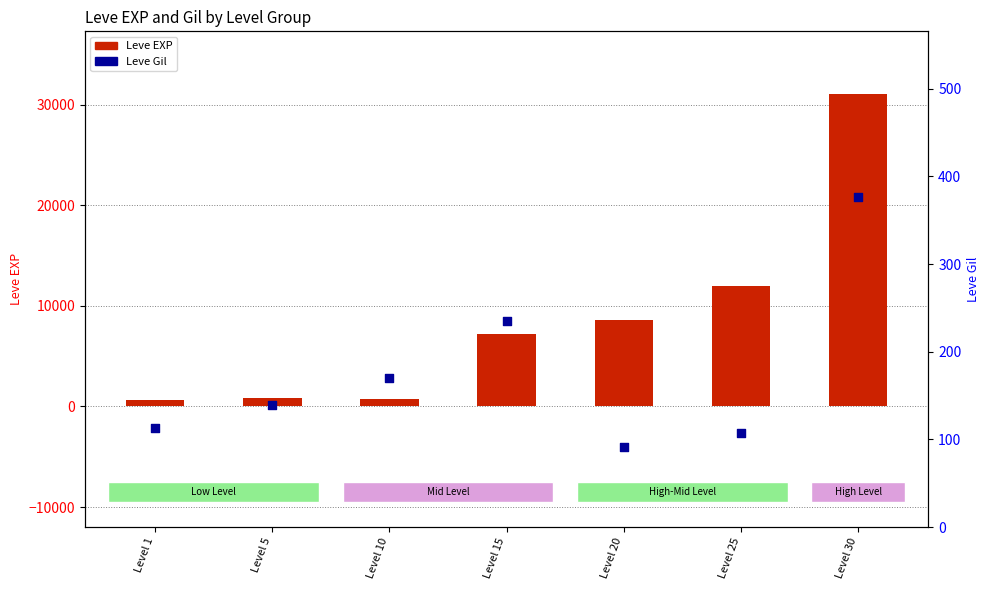

Which series has the widest spread of Y values?

Leve EXP